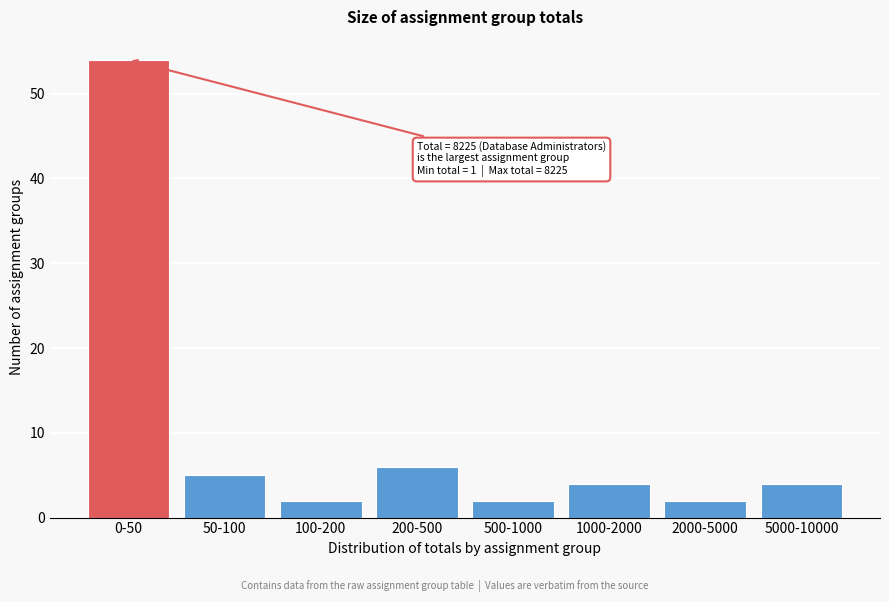

Reading left to right, what are all the values shown in this chart?

0-50=54	50-100=5	100-200=2	200-500=6	500-1000=2	1000-2000=4	2000-5000=2	5000-10000=4